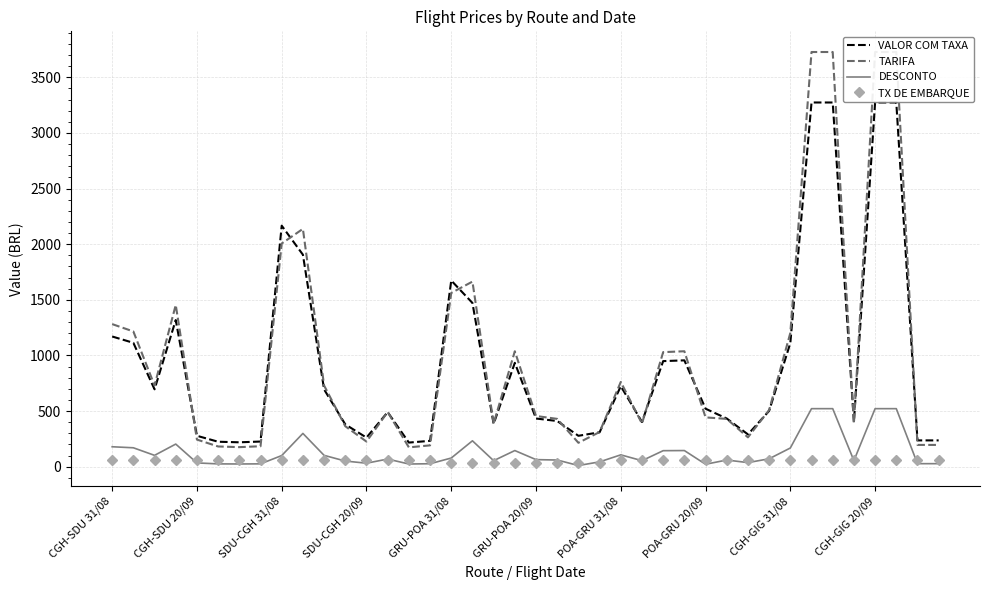

Reading right to left, list all the values displayed in this chart.

VALOR COM TAXA: 236.7	236.7	3274.2	3274.2	403.5	3274.2	3274.2	1111.8	502.1	290.6	433.3	521.5	956.2	949.3	402.2	723.8	309.5	278.0	410.9	433.3	933.8	384.8	1472.2	1673.9	232.6	217.1	490.6	261.8	380.5	695.2	1906.1	2166.8	226.4	219.5	224.6	278.0	1318.6	695.9	1113.9	1170.6
TARIFA: 196.0	196.0	3728.0	3728.0	390.0	3728.0	3728.0	1202.0	510.0	264.0	430.0	443.3	1038.0	1030.0	388.0	762.0	312.0	215.2	430.0	456.0	1038.0	388.0	1664.0	1562.1	192.0	174.0	492.0	226.0	364.0	730.0	2138.0	2006.6	184.0	176.0	182.0	244.0	1454.0	730.0	1216.0	1282.0
DESCONTO: 27.4	27.4	521.9	521.9	54.6	521.9	521.9	168.3	71.4	37.0	60.2	22.2	145.3	144.2	54.3	106.7	43.7	10.8	60.2	63.8	145.3	54.3	233.0	78.1	26.9	24.4	68.9	31.6	51.0	102.2	299.3	100.3	25.8	24.6	25.5	34.2	203.6	102.2	170.2	179.5
TX DE EMBARQUE: 60.6	60.6	60.6	60.6	60.6	60.6	60.6	60.6	56.0	56.0	56.0	56.0	56.0	56.0	56.0	56.0	33.6	33.6	33.6	33.6	33.6	33.6	33.6	33.6	60.0	60.0	60.0	60.0	60.0	60.0	60.0	60.0	60.6	60.6	60.6	60.6	60.6	60.6	60.6	60.6